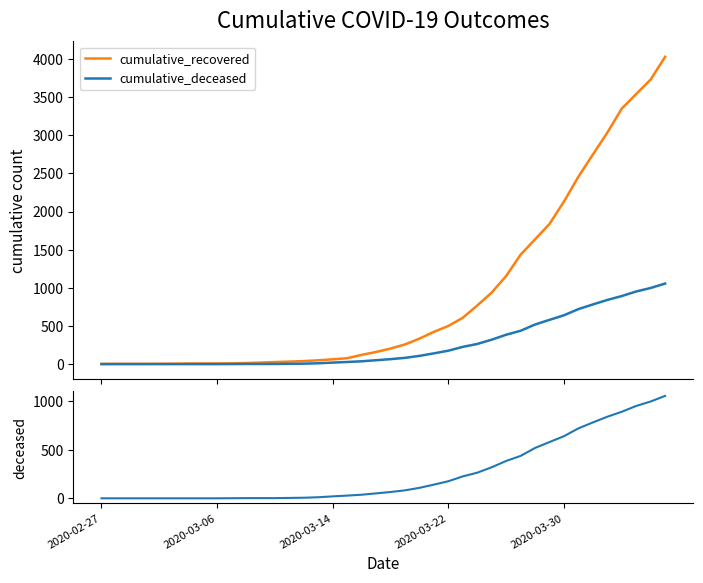

What is the difference between the highest and lowest values at 25?

381